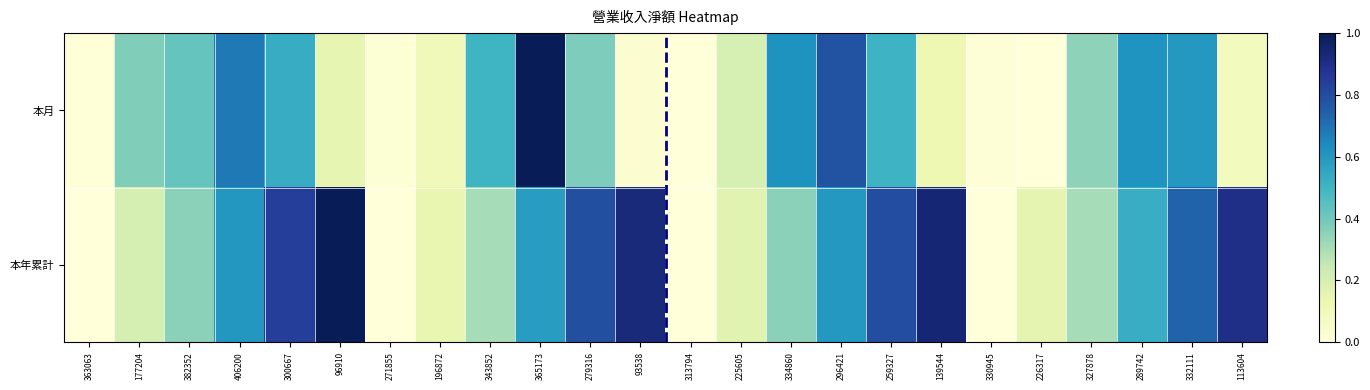

At how many categories does at least one series exceed 0?

24